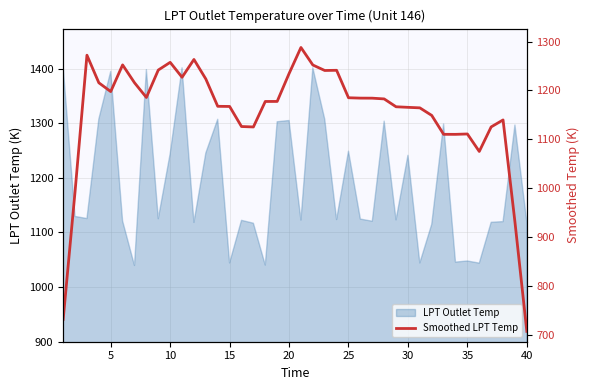

Where is LPT Outlet Temp nearest to the value 1221?

30